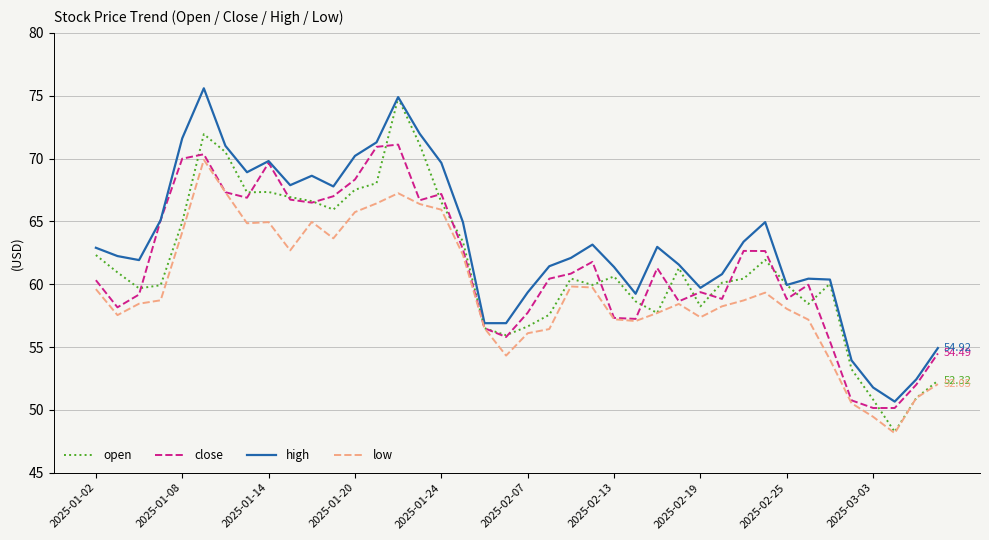

True or false: high has more than 1 interior local peaks.

True